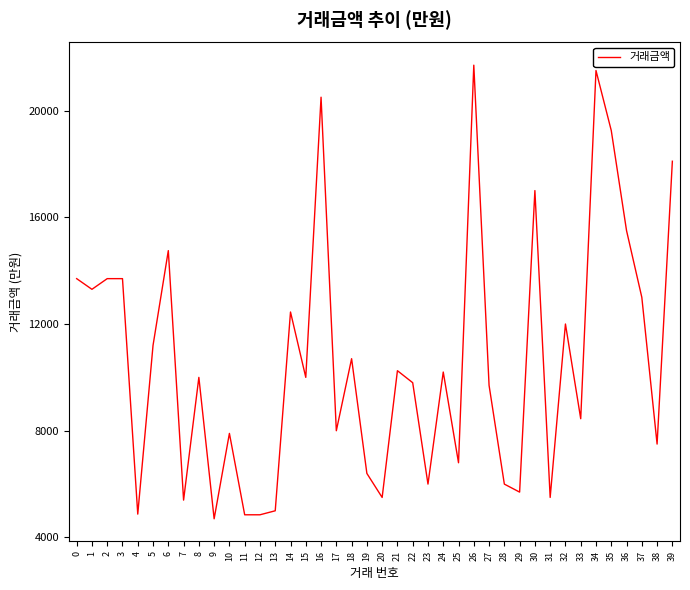

Approximately how many times larger is the value at 22 compared to 25?

1.4